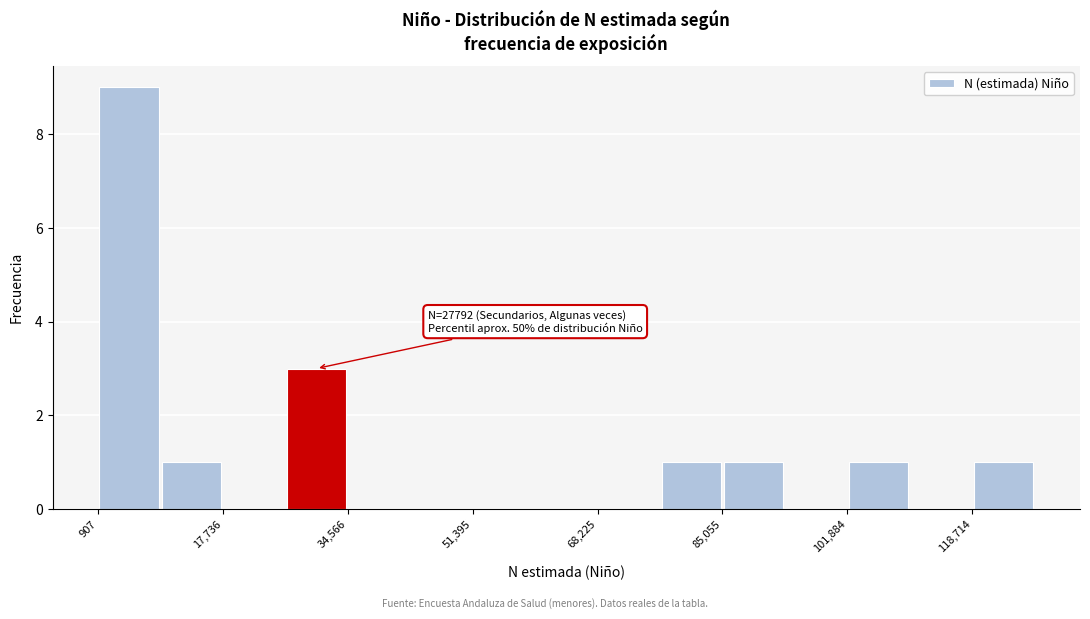

Which range on the x-axis has the tallest bar?

0 to 10000